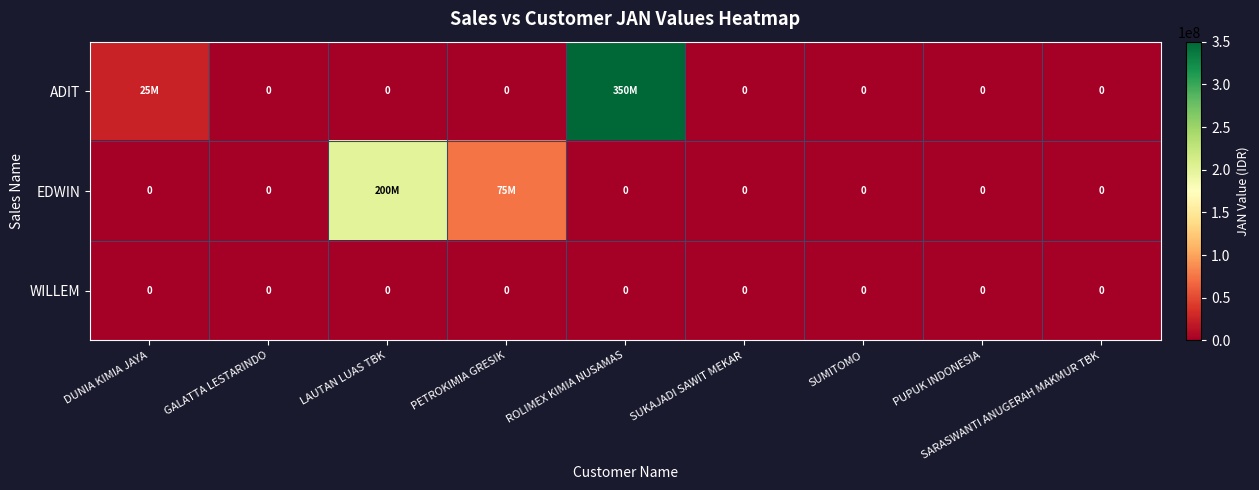

How many values in ADIT are above zero?

2